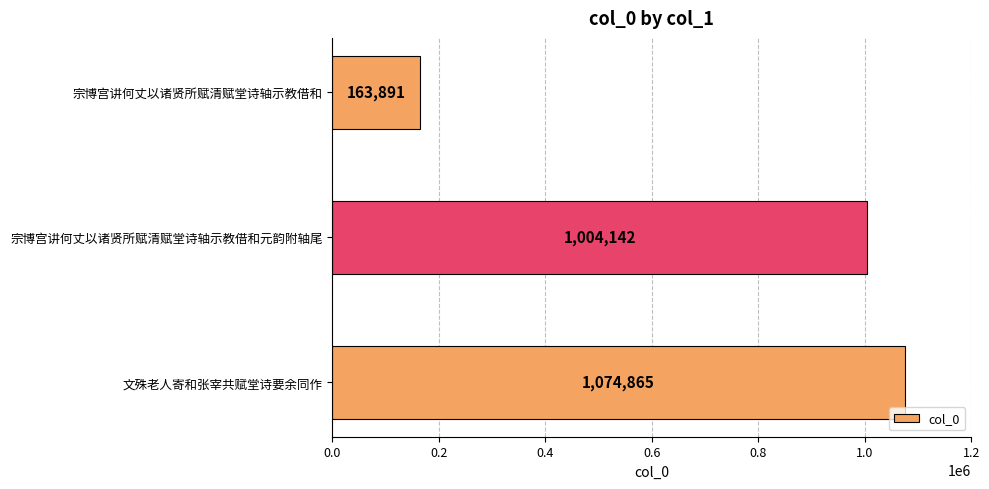

Which category has the highest value across all series?

文殊老人寄和张宰共赋堂诗要余同作